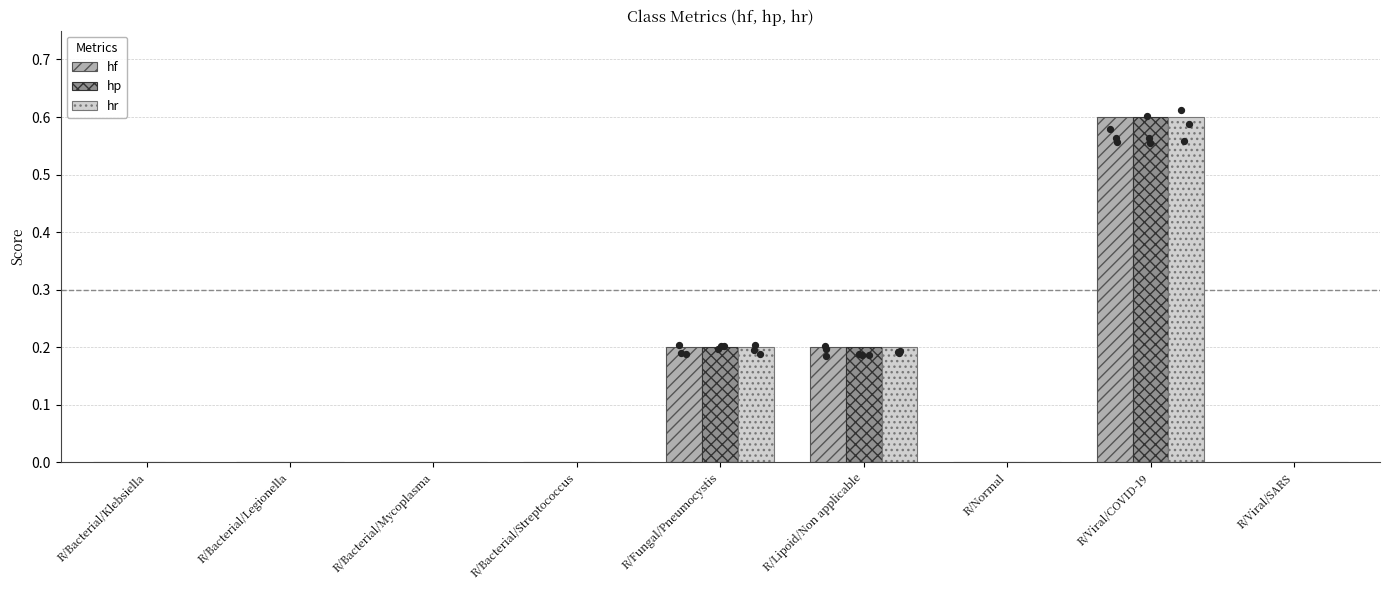

At which category is the sum across all series the highest?

R/Viral/COVID-19